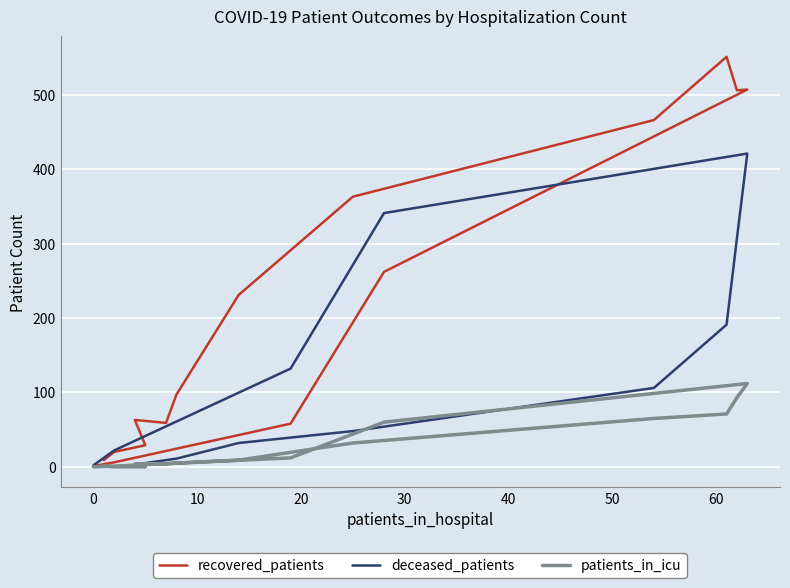

What is the label of the 3rd point from the left?

10